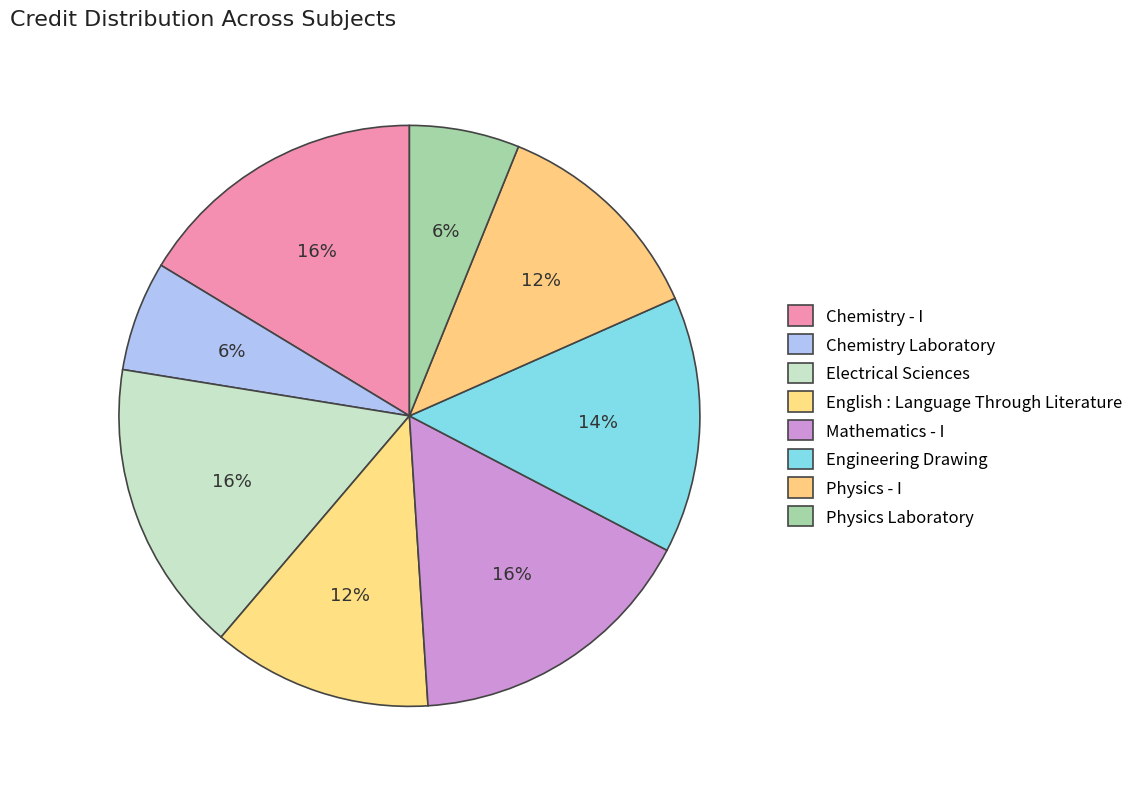

Which slice is the largest?

Chemistry - I